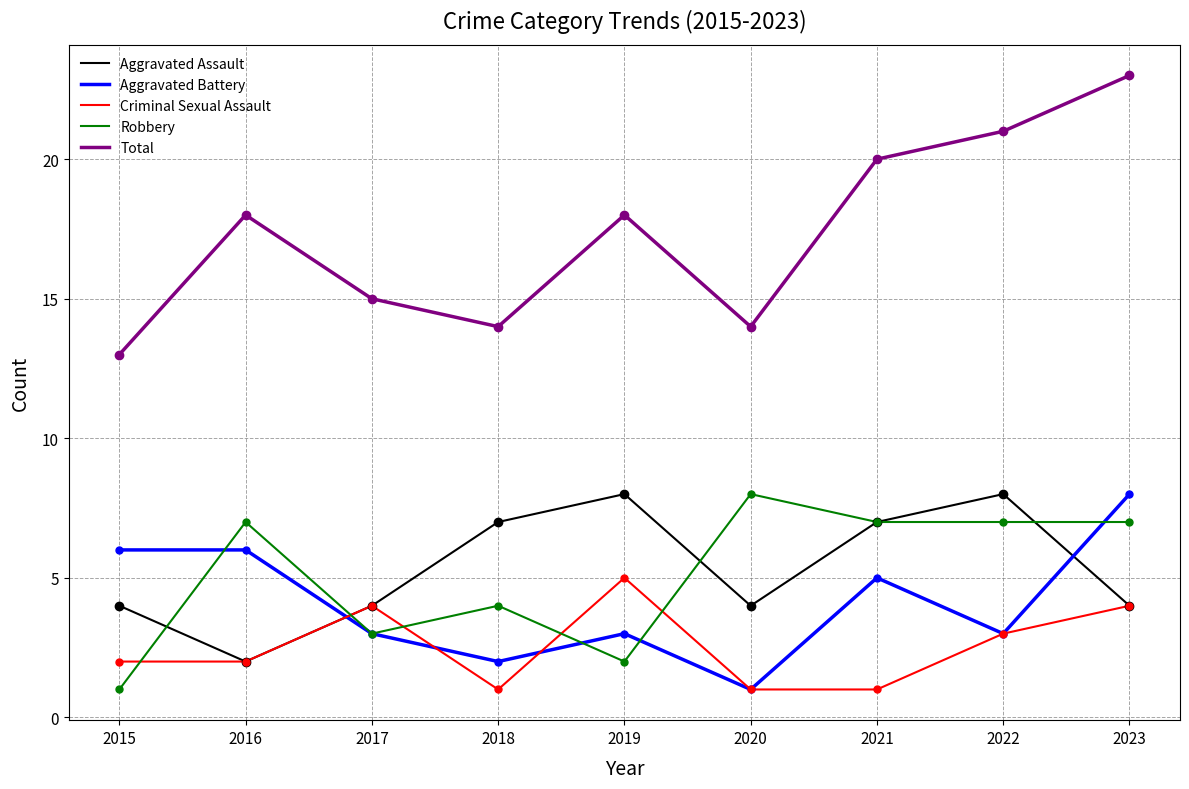

What is the difference between the highest and lowest values at 2019?

16